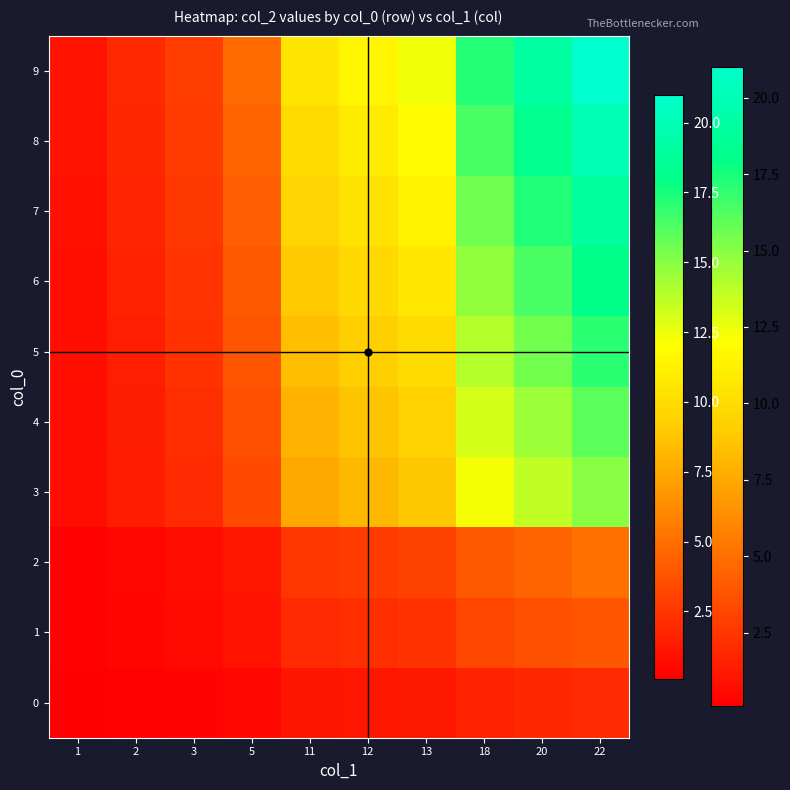

At how many categories does at least one series exceed 12?

4